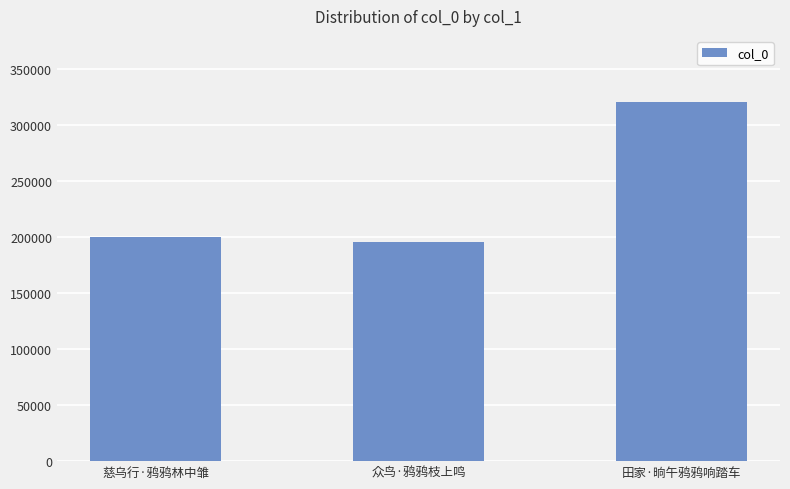

Reading left to right, transcribe all the data shown in this chart.

慈乌行·鸦鸦林中雏=200584	众鸟·鸦鸦枝上鸣=195615	田家·晌午鸦鸦响踏车=321048